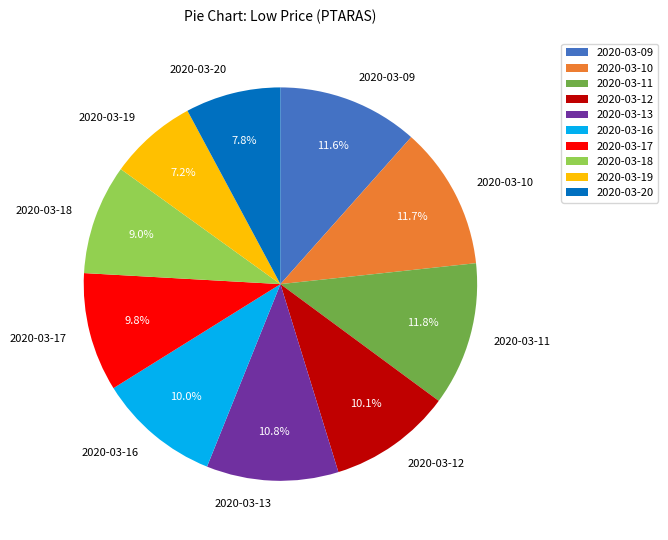

How many slices are in this pie chart?

10